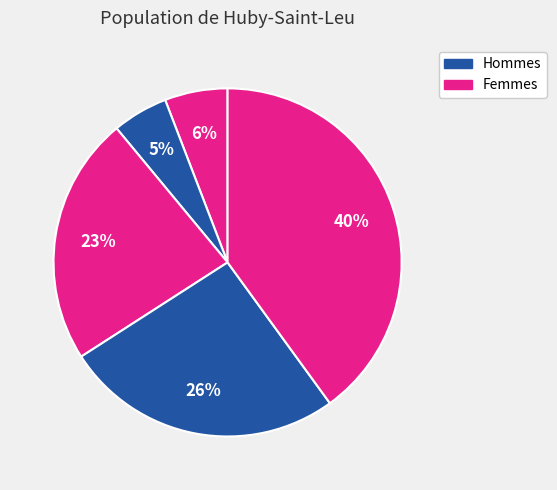

To the nearest percent, what is the difference between the largest and smallest slice percentages?

35%